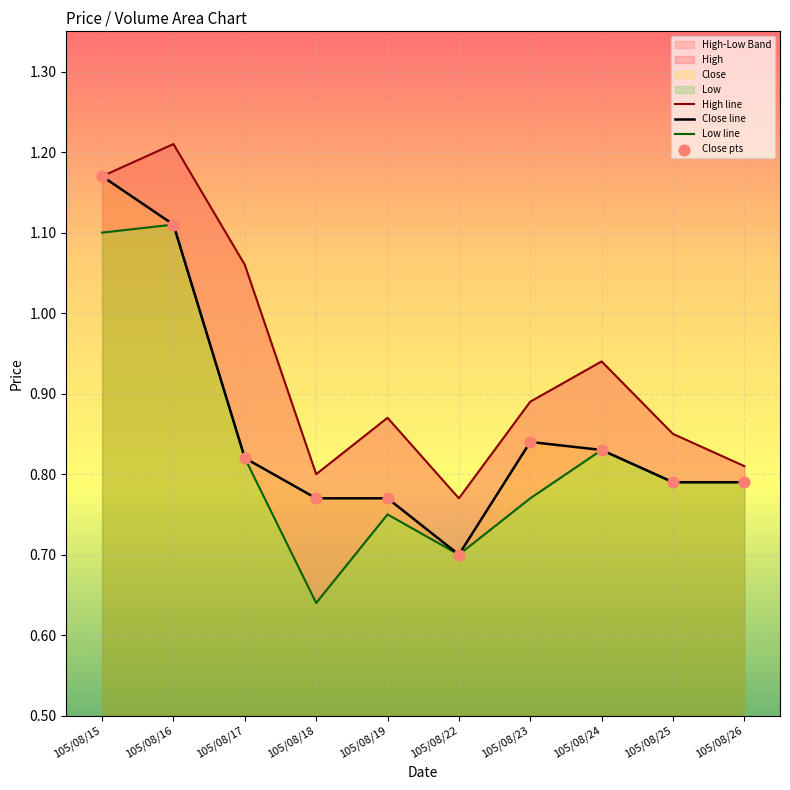

Which series reaches the maximum Y coordinate?

High line